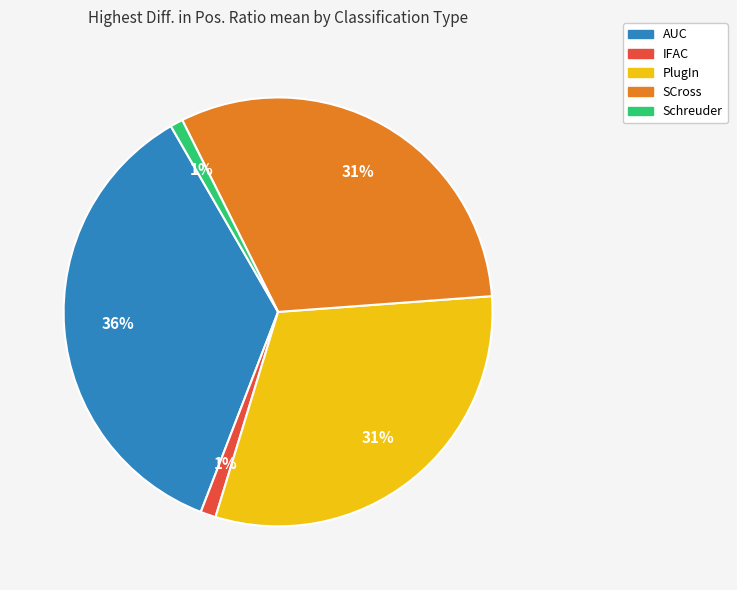

Is the sum of SCross and IFAC greater than half?

No